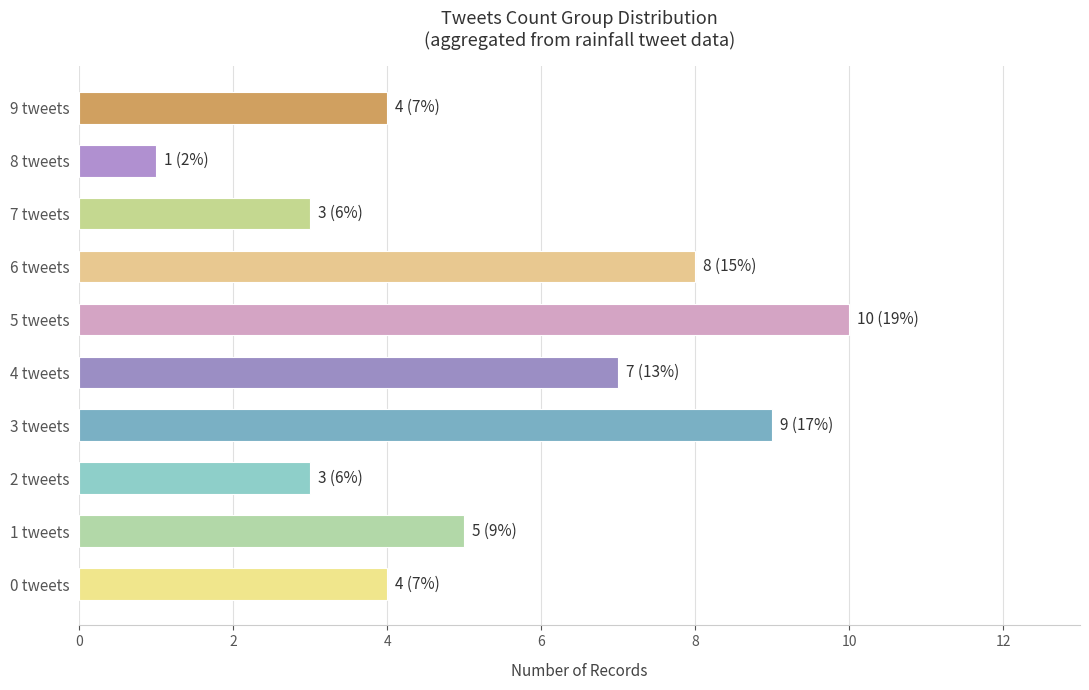

Are the bars horizontal?

Yes